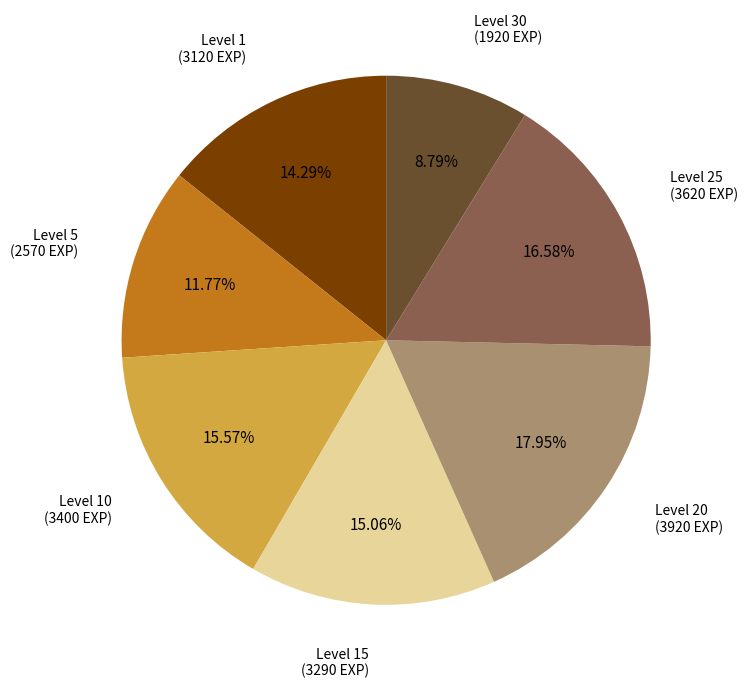

Is there any slice that represents more than half of the pie?

No